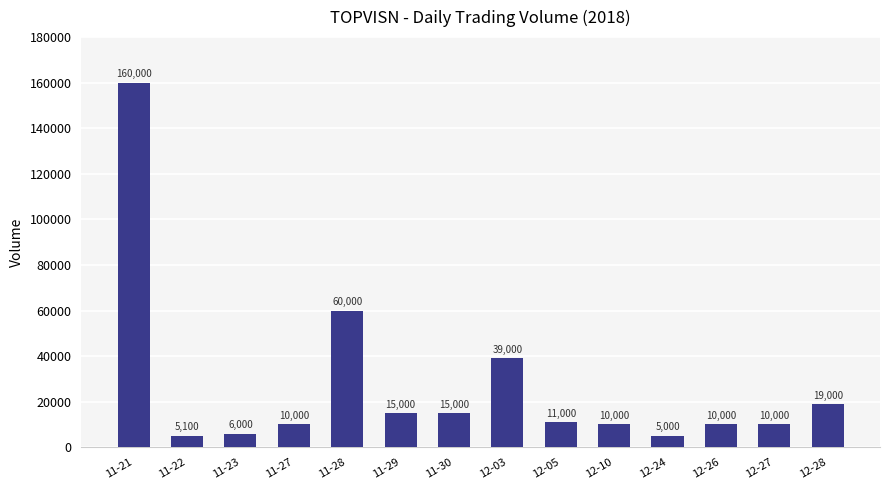

What is the label of the 4th bar from the right?

12-24